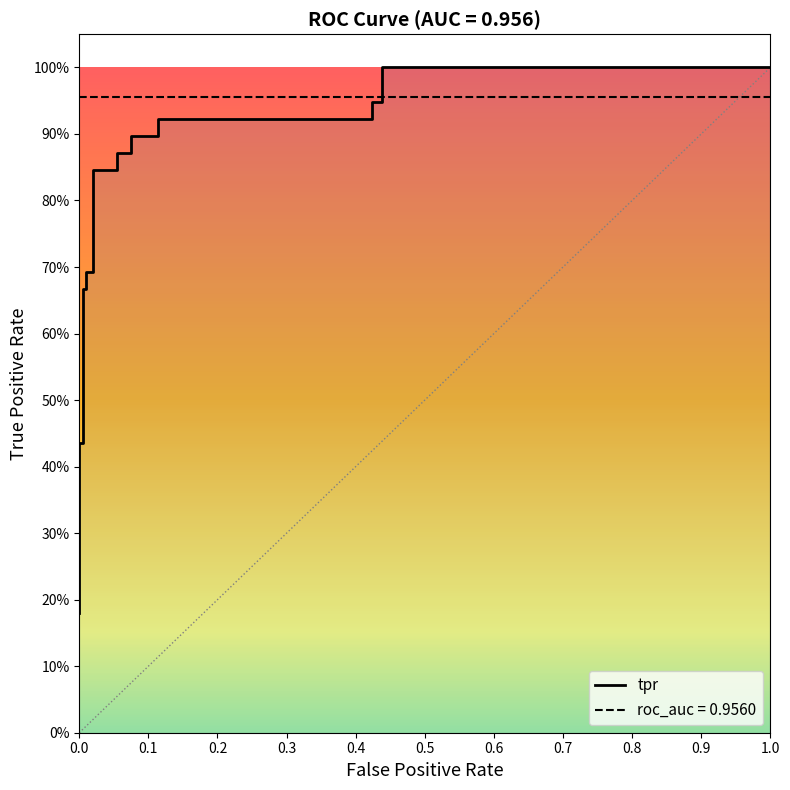

Does the chart have visible grid lines?

No